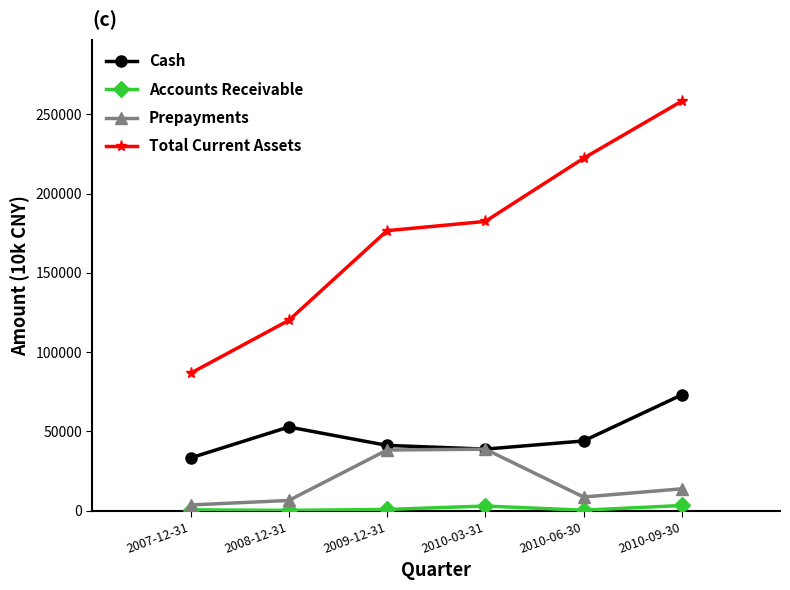

How many data points in Prepayments are less than 13785?

3